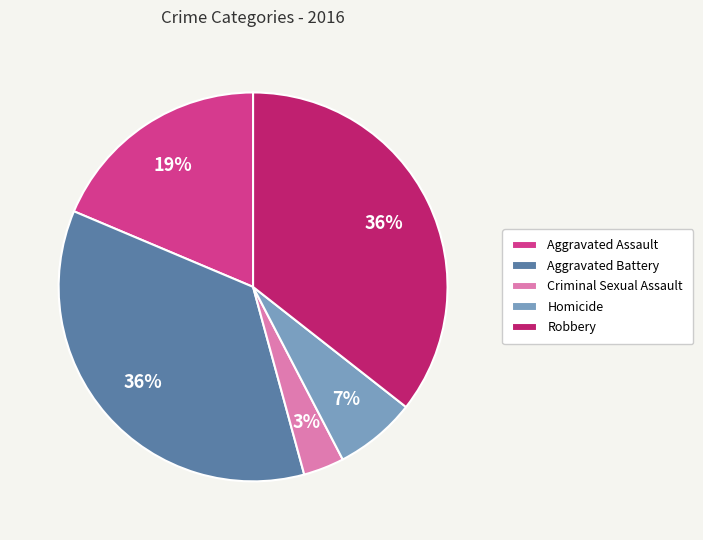

Is Aggravated Assault the majority of the pie?

No